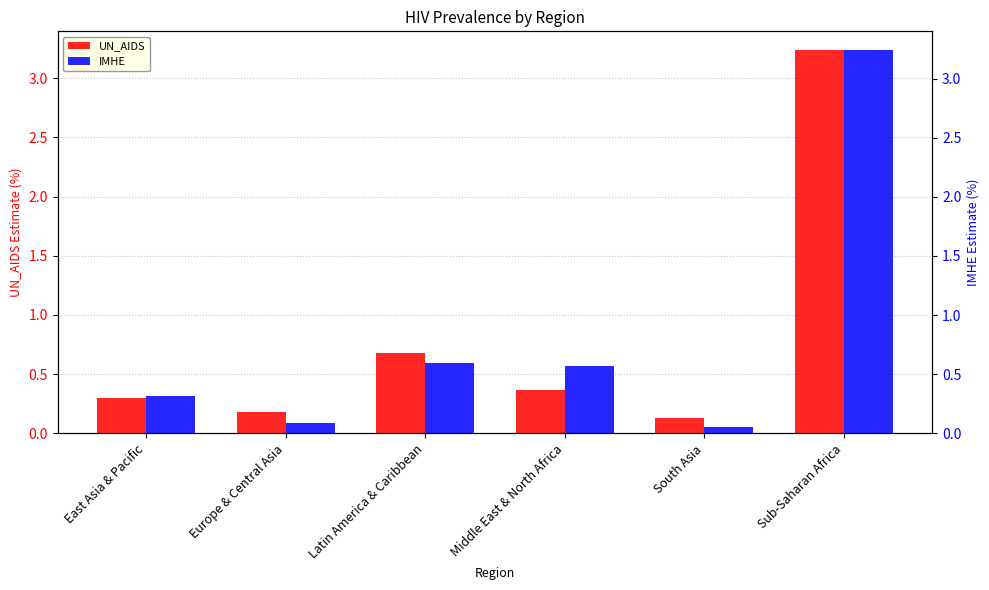

True or false: IMHE has a value of 0.3 at Middle East & North Africa.

False